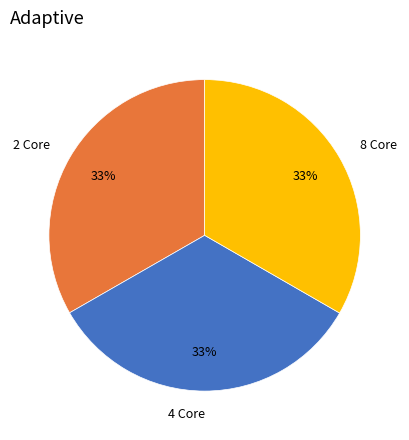

True or false: 2 Core accounts for 33% of the total.

True